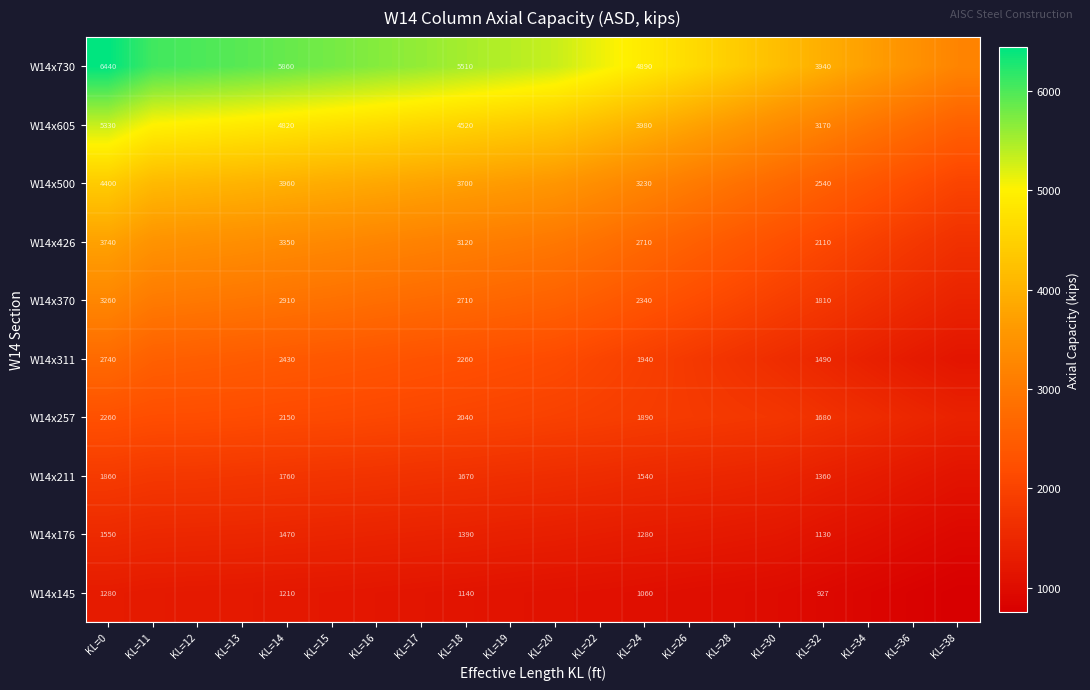

Is it true that W14x426 equals 2710 at KL=24?

True